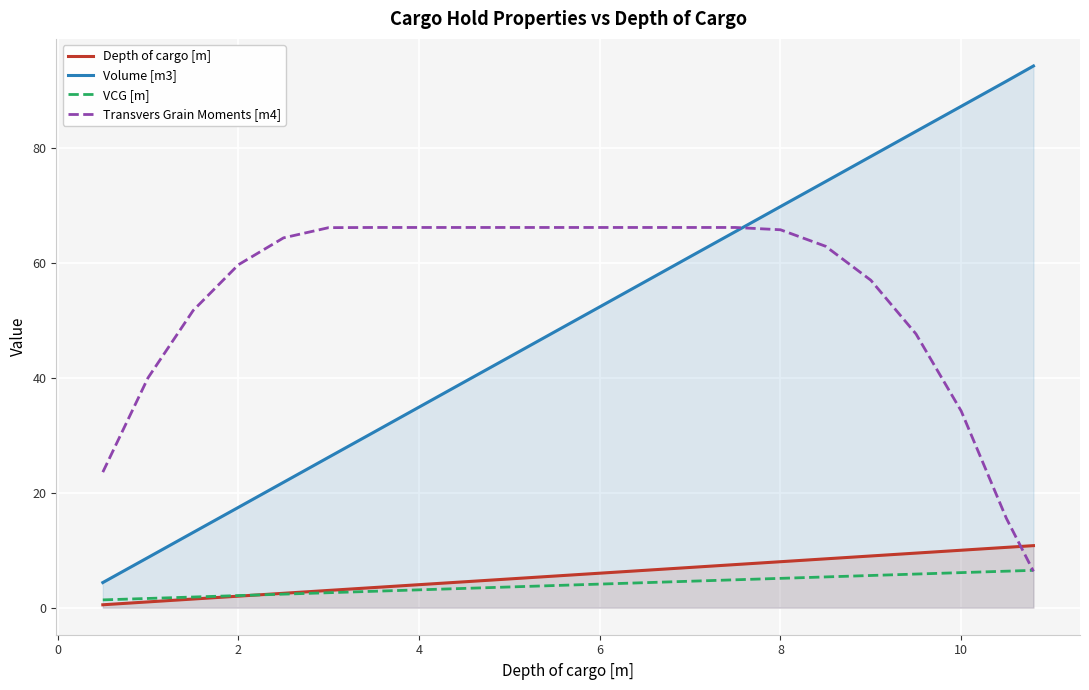

True or false: VCG [m] has more than 1 points higher than both neighbors.

False